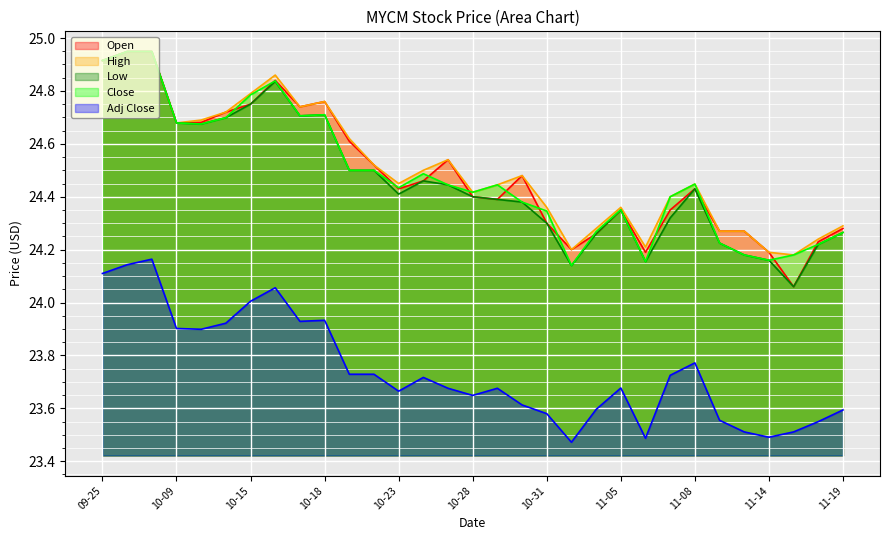

What is the total value across all series at 2024-11-13?

120.4